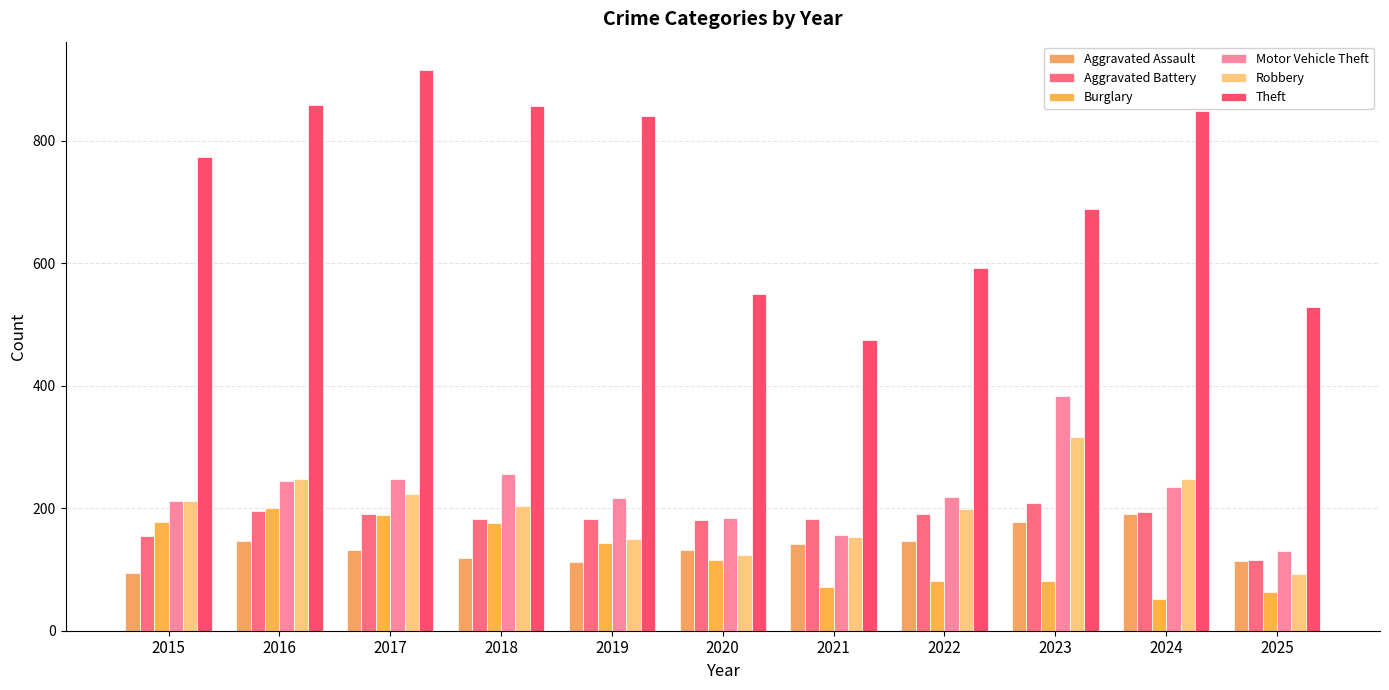

Are the bars horizontal?

No